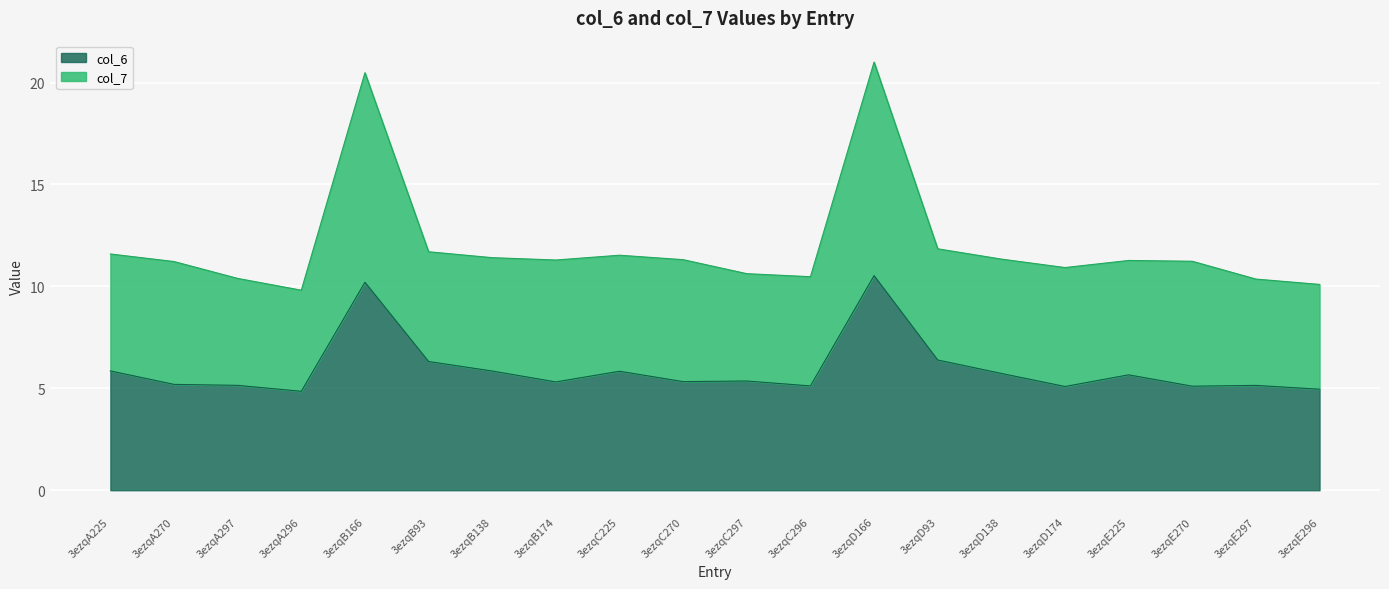

At which category does col_7 reach its first local valley?

3ezqA296